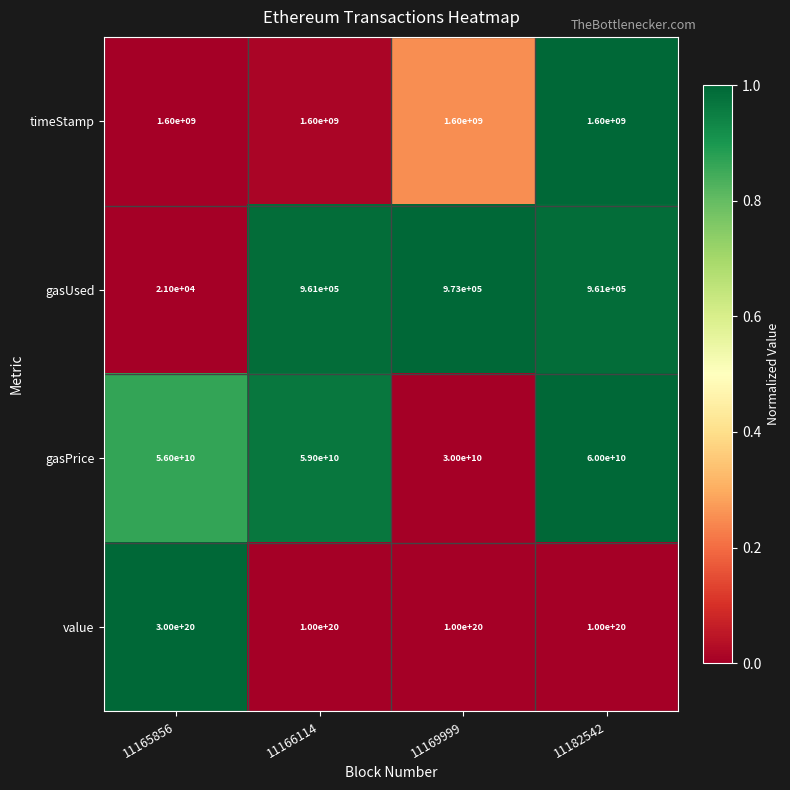

Which series changed the most between 11165856 and 11166114?

value